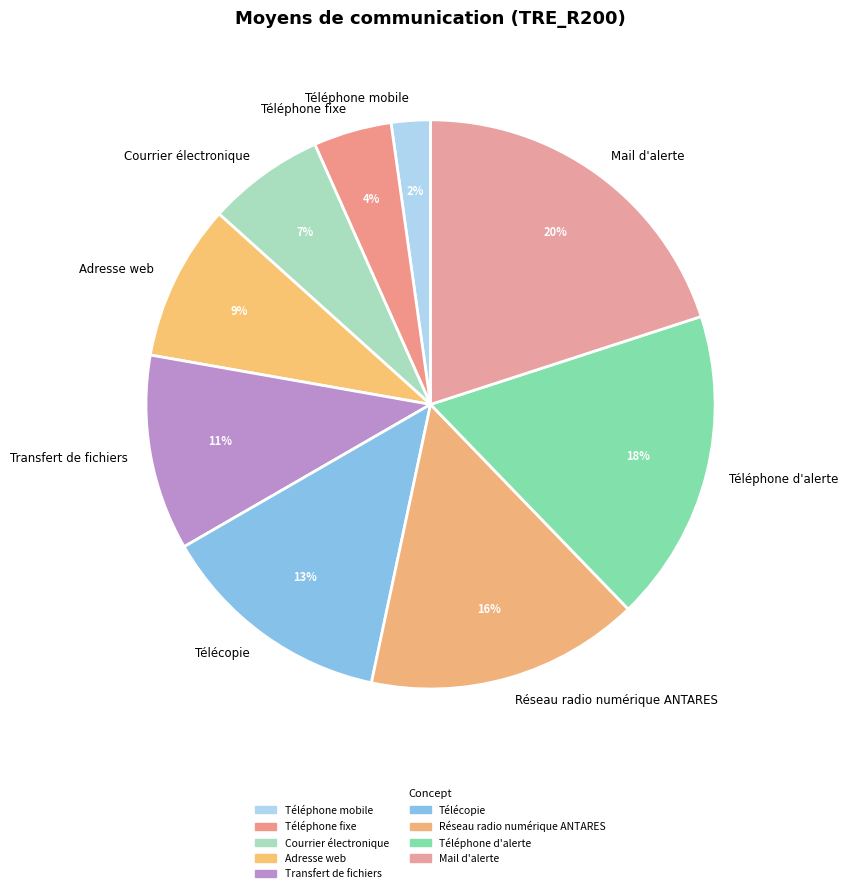

What is the ratio of the value at Transfert de fichiers to the value at Mail d'alerte?

0.6